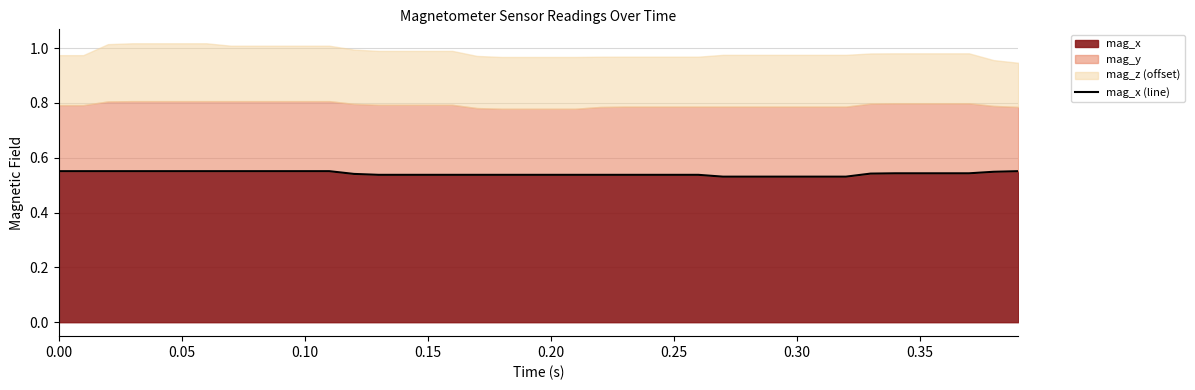

Reading left to right, extract all data points from this chart.

0.6	0.6	0.6	0.6	0.6	0.6	0.6	0.6	0.6	0.6	0.6	0.6	0.5	0.5	0.5	0.5	0.5	0.5	0.5	0.5	0.5	0.5	0.5	0.5	0.5	0.5	0.5	0.5	0.5	0.5	0.5	0.5	0.5	0.5	0.5	0.5	0.5	0.5	0.5	0.6